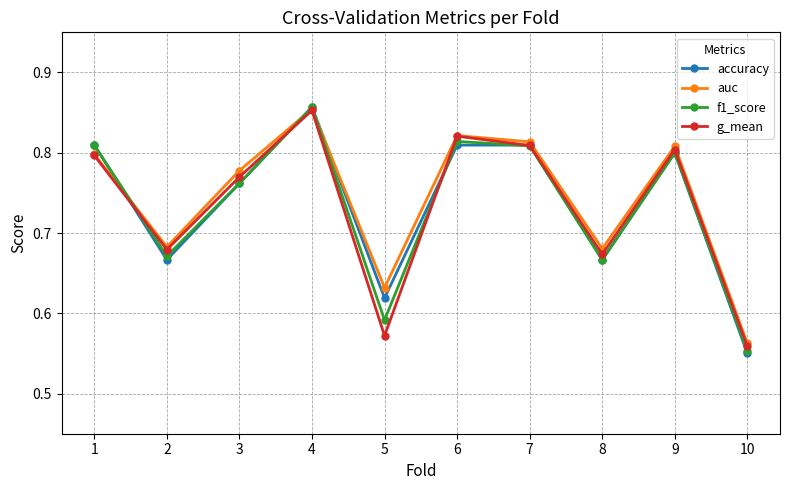

Which category has the highest value in the g_mean series?

4